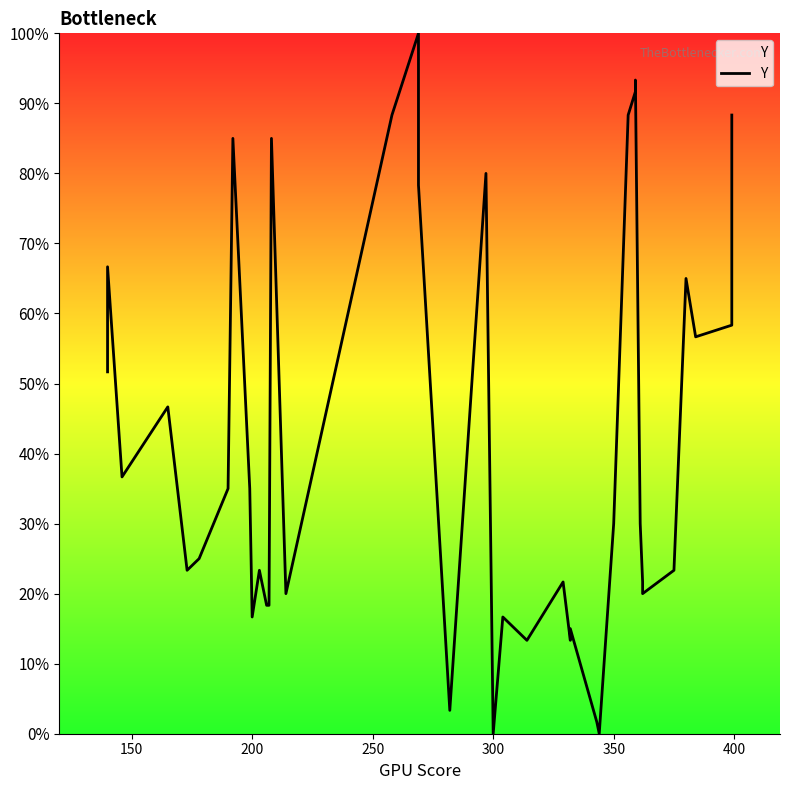

Count the number of data series in this chart.

1